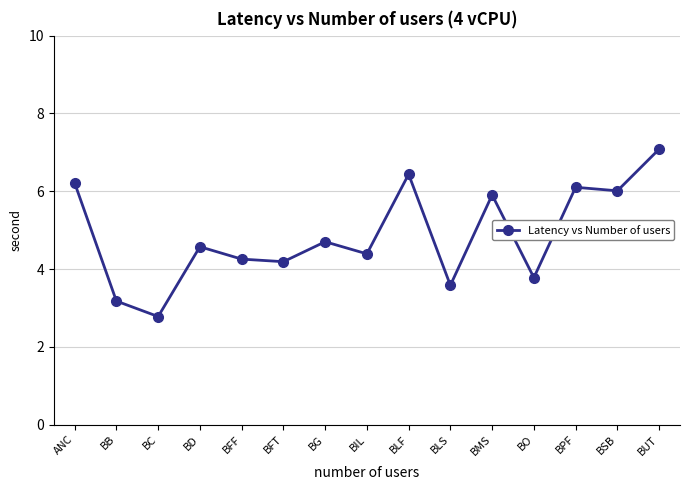

True or false: the data shows 2.8 at BC.

True